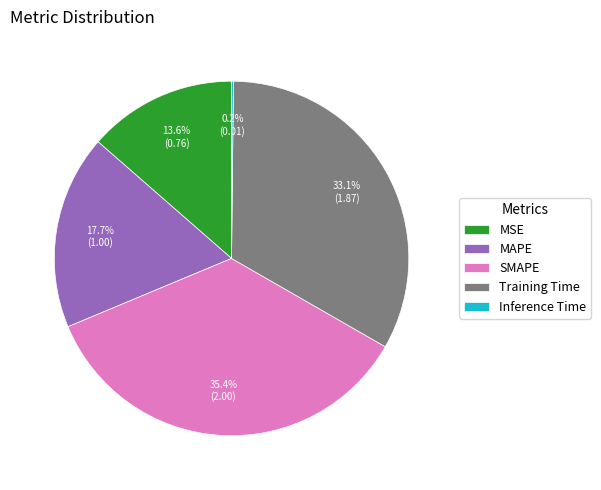

Which category has the biggest portion of the pie?

SMAPE